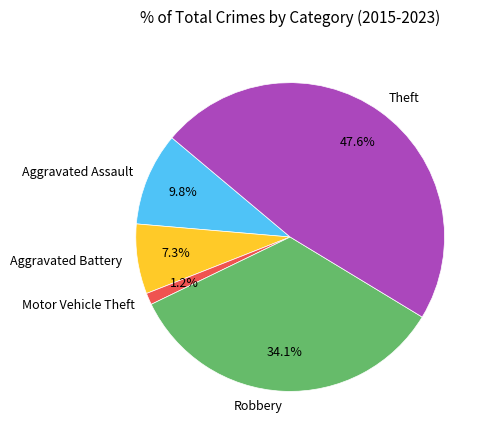

To the nearest percent, what is the difference between the Robbery and Motor Vehicle Theft slice percentages?

33%